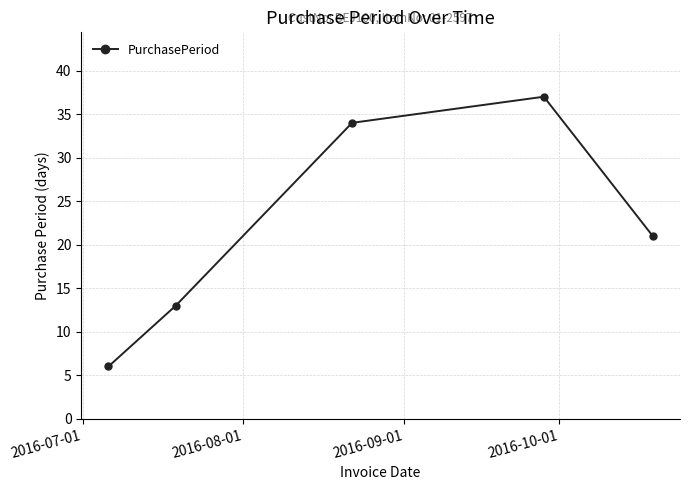

How many categories are shown in the chart?

5